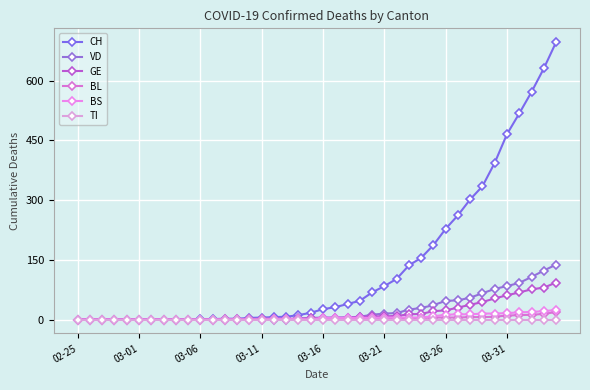

Reading left to right, transcribe all the data shown in this chart.

CH: 0	0	0	0	0	0	0	0	0	0	1	1	2	2	4	5	6	7	11	17	26	31	39	47	68	84	102	136	155	187	228	262	302	335	394	466	518	572	631	697
VD: 0	0	0	0	0	0	0	0	0	0	0	0	0	0	1	0	0	0	3	4	5	5	5	7	12	15	16	25	29	36	47	48	55	66	77	84	92	107	123	138
GE: 0	0	0	0	0	0	0	0	0	0	0	0	0	0	1	1	1	1	1	3	3	4	5	6	8	8	9	13	14	21	23	30	37	44	53	61	68	76	80	93
BL: 0	0	0	0	0	0	0	0	0	0	0	0	1	1	1	2	2	2	2	2	2	2	2	2	3	3	3	3	4	5	5	5	6	6	7	10	11	12	14	19
BS: 0	0	0	0	0	0	0	0	0	0	0	0	0	0	0	0	1	1	1	0	4	4	4	4	4	5	5	5	5	8	12	13	13	15	15	16	18	19	21	24
TI: 0	0	0	0	0	0	0	0	0	0	0	0	0	0	0	0	0	0	0	0	0	0	0	0	0	0	0	0	0	0	0	0	0	0	0	0	0	0	0	0